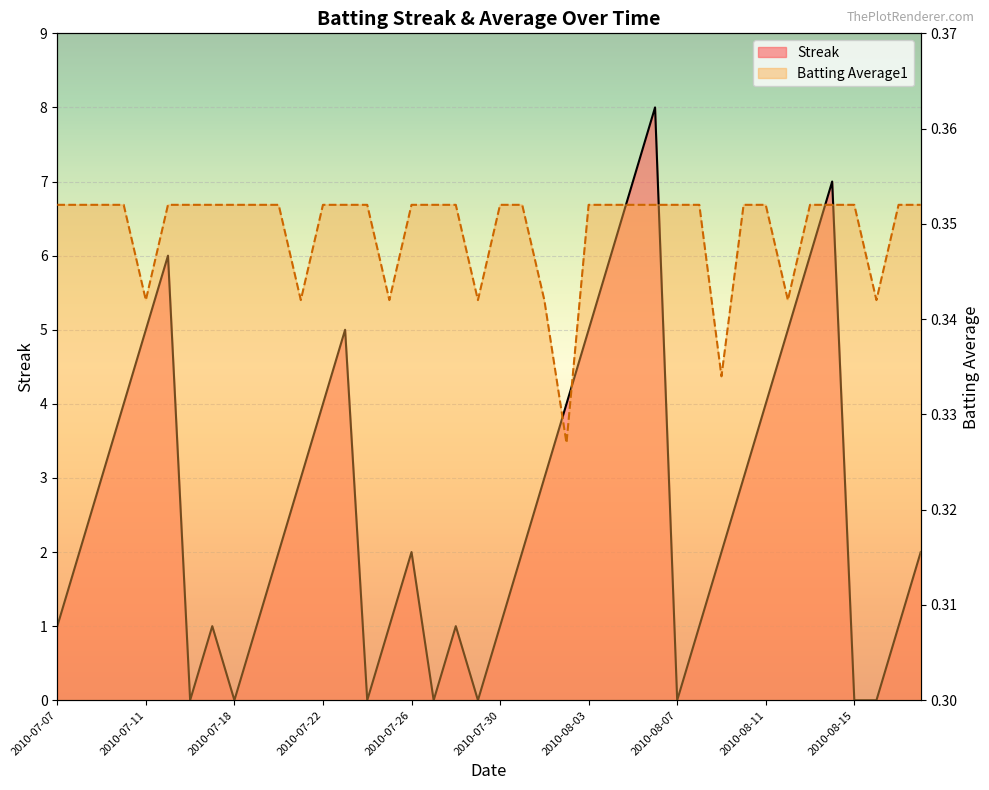

Reading right to left, extract all data points from this chart.

Streak: 2010-08-18=2.0	2010-08-17=1.0	2010-08-16=0.0	2010-08-15=0.0	2010-08-14=7.0	2010-08-13=6.0	2010-08-12=5.0	2010-08-11=4.0	2010-08-10=3.0	2010-08-09=2.0	2010-08-08=1.0	2010-08-07=0.0	2010-08-06=8.0	2010-08-05=7.0	2010-08-04=6.0	2010-08-03=5.0	2010-08-02=4.0	2010-08-01=3.0	2010-07-31=2.0	2010-07-30=1.0	2010-07-29=0.0	2010-07-28=1.0	2010-07-27=0.0	2010-07-26=2.0	2010-07-25=1.0	2010-07-24=0.0	2010-07-23=5.0	2010-07-22=4.0	2010-07-21=3.0	2010-07-20=2.0	2010-07-19=1.0	2010-07-18=0.0	2010-07-17=1.0	2010-07-16=0.0	2010-07-15=6.0	2010-07-11=5.0	2010-07-10=4.0	2010-07-09=3.0	2010-07-08=2.0	2010-07-07=1.0
Batting Average1: 2010-08-18=0.4	2010-08-17=0.4	2010-08-16=0.3	2010-08-15=0.4	2010-08-14=0.4	2010-08-13=0.4	2010-08-12=0.3	2010-08-11=0.4	2010-08-10=0.4	2010-08-09=0.3	2010-08-08=0.4	2010-08-07=0.4	2010-08-06=0.4	2010-08-05=0.4	2010-08-04=0.4	2010-08-03=0.4	2010-08-02=0.3	2010-08-01=0.3	2010-07-31=0.4	2010-07-30=0.4	2010-07-29=0.3	2010-07-28=0.4	2010-07-27=0.4	2010-07-26=0.4	2010-07-25=0.3	2010-07-24=0.4	2010-07-23=0.4	2010-07-22=0.4	2010-07-21=0.3	2010-07-20=0.4	2010-07-19=0.4	2010-07-18=0.4	2010-07-17=0.4	2010-07-16=0.4	2010-07-15=0.4	2010-07-11=0.3	2010-07-10=0.4	2010-07-09=0.4	2010-07-08=0.4	2010-07-07=0.4